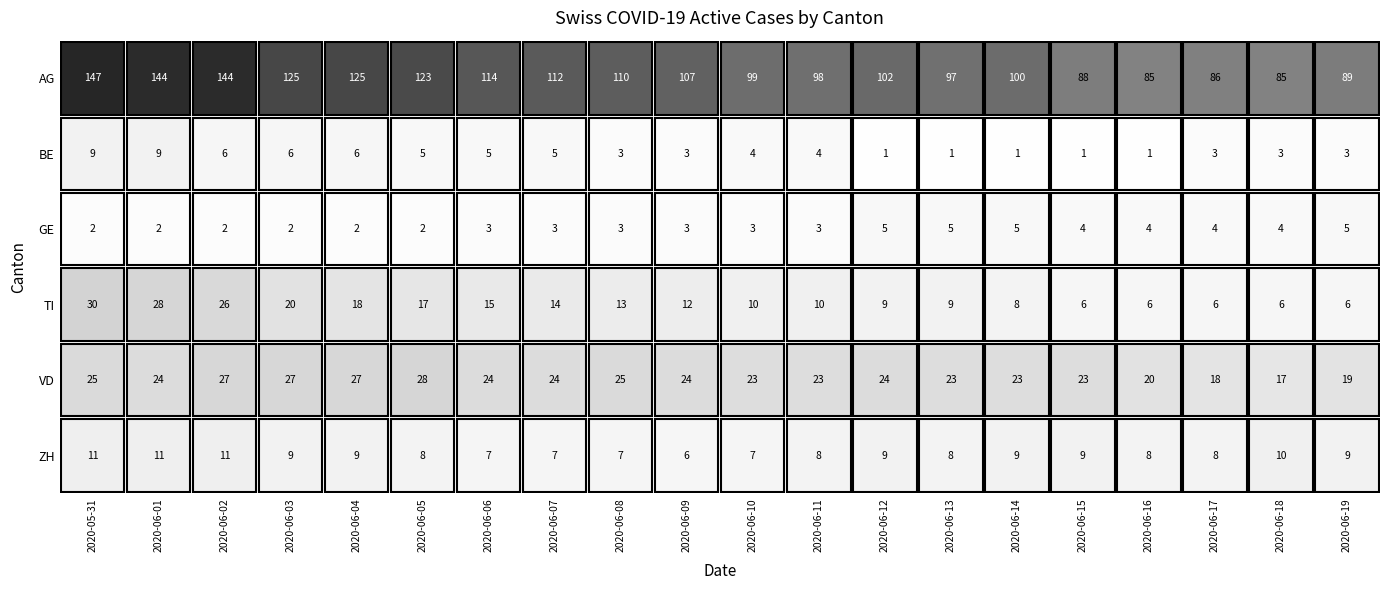

Reading left to right, transcribe all the data shown in this chart.

AG: 2020-05-31=147	2020-06-01=144	2020-06-02=144	2020-06-03=125	2020-06-04=125	2020-06-05=123	2020-06-06=114	2020-06-07=112	2020-06-08=110	2020-06-09=107	2020-06-10=99	2020-06-11=98	2020-06-12=102	2020-06-13=97	2020-06-14=100	2020-06-15=88	2020-06-16=85	2020-06-17=86	2020-06-18=85	2020-06-19=89
BE: 2020-05-31=9	2020-06-01=9	2020-06-02=6	2020-06-03=6	2020-06-04=6	2020-06-05=5	2020-06-06=5	2020-06-07=5	2020-06-08=3	2020-06-09=3	2020-06-10=4	2020-06-11=4	2020-06-12=1	2020-06-13=1	2020-06-14=1	2020-06-15=1	2020-06-16=1	2020-06-17=3	2020-06-18=3	2020-06-19=3
GE: 2020-05-31=2	2020-06-01=2	2020-06-02=2	2020-06-03=2	2020-06-04=2	2020-06-05=2	2020-06-06=3	2020-06-07=3	2020-06-08=3	2020-06-09=3	2020-06-10=3	2020-06-11=3	2020-06-12=5	2020-06-13=5	2020-06-14=5	2020-06-15=4	2020-06-16=4	2020-06-17=4	2020-06-18=4	2020-06-19=5
TI: 2020-05-31=30	2020-06-01=28	2020-06-02=26	2020-06-03=20	2020-06-04=18	2020-06-05=17	2020-06-06=15	2020-06-07=14	2020-06-08=13	2020-06-09=12	2020-06-10=10	2020-06-11=10	2020-06-12=9	2020-06-13=9	2020-06-14=8	2020-06-15=6	2020-06-16=6	2020-06-17=6	2020-06-18=6	2020-06-19=6
VD: 2020-05-31=25	2020-06-01=24	2020-06-02=27	2020-06-03=27	2020-06-04=27	2020-06-05=28	2020-06-06=24	2020-06-07=24	2020-06-08=25	2020-06-09=24	2020-06-10=23	2020-06-11=23	2020-06-12=24	2020-06-13=23	2020-06-14=23	2020-06-15=23	2020-06-16=20	2020-06-17=18	2020-06-18=17	2020-06-19=19
ZH: 2020-05-31=11	2020-06-01=11	2020-06-02=11	2020-06-03=9	2020-06-04=9	2020-06-05=8	2020-06-06=7	2020-06-07=7	2020-06-08=7	2020-06-09=6	2020-06-10=7	2020-06-11=8	2020-06-12=9	2020-06-13=8	2020-06-14=9	2020-06-15=9	2020-06-16=8	2020-06-17=8	2020-06-18=10	2020-06-19=9